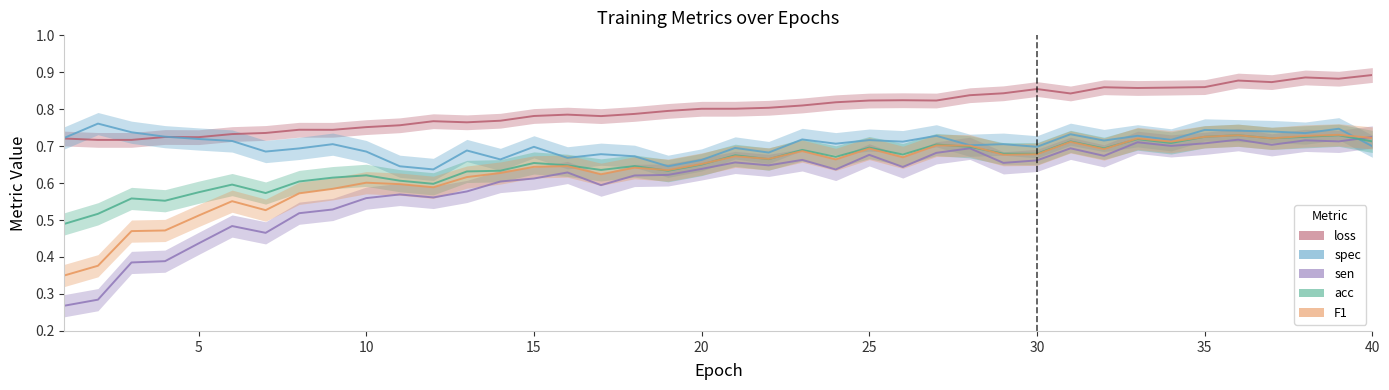

Which series has the largest total across all categories?

loss